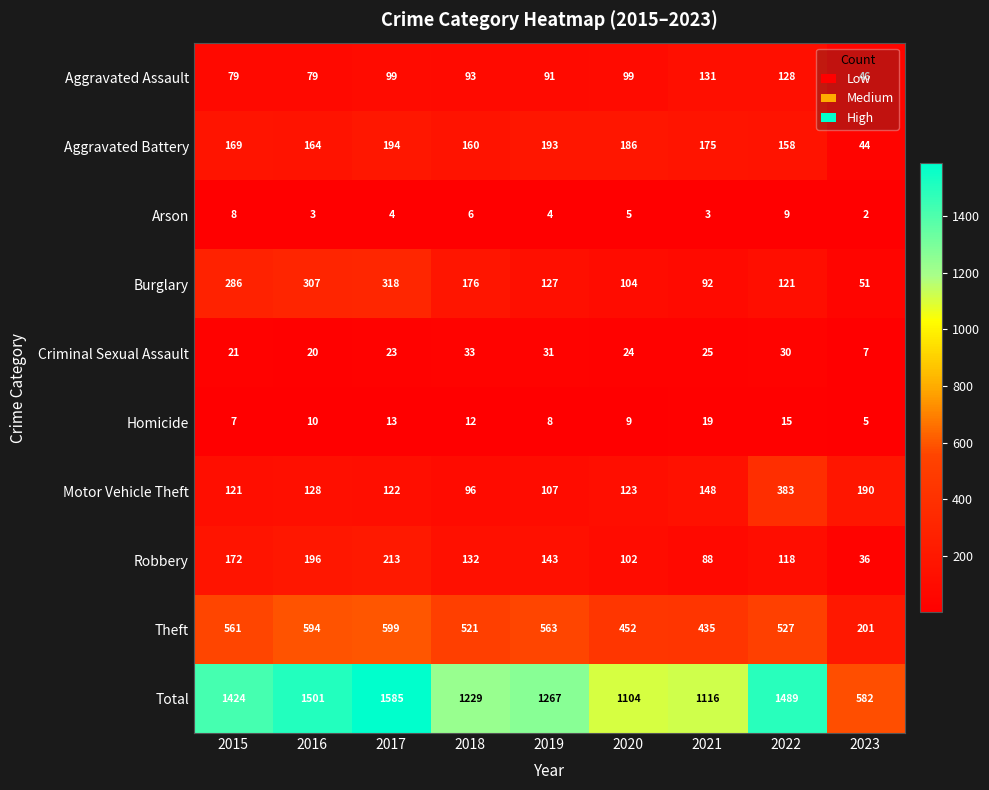

What is the greatest value displayed?

1585